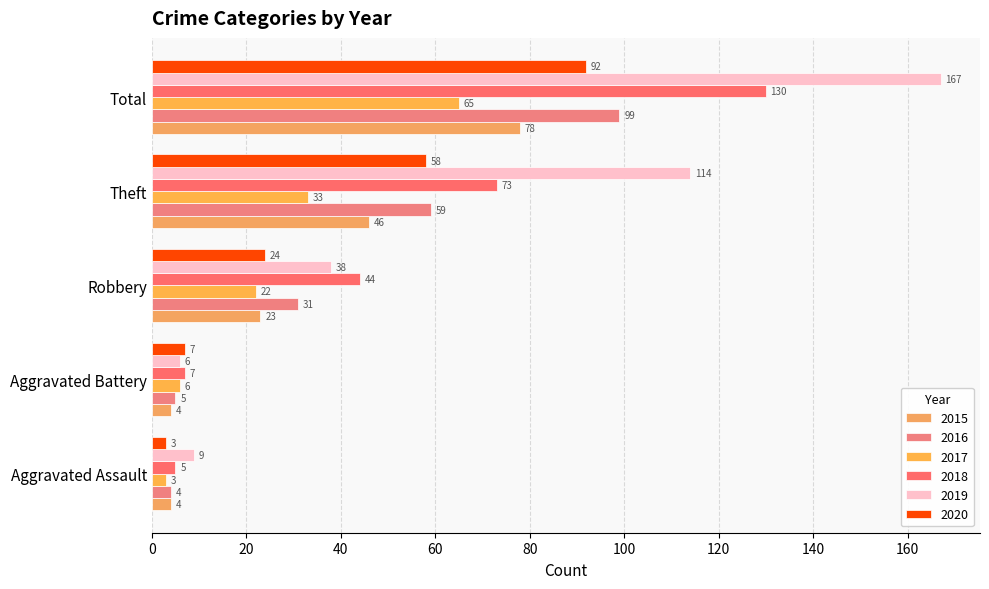

Which series has the widest spread of values?

2019